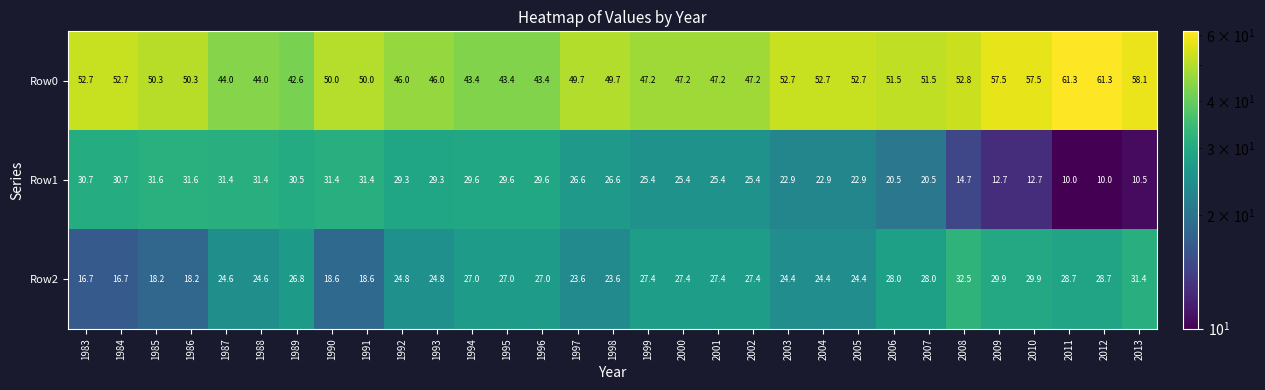

Count the number of categories in the chart.

31